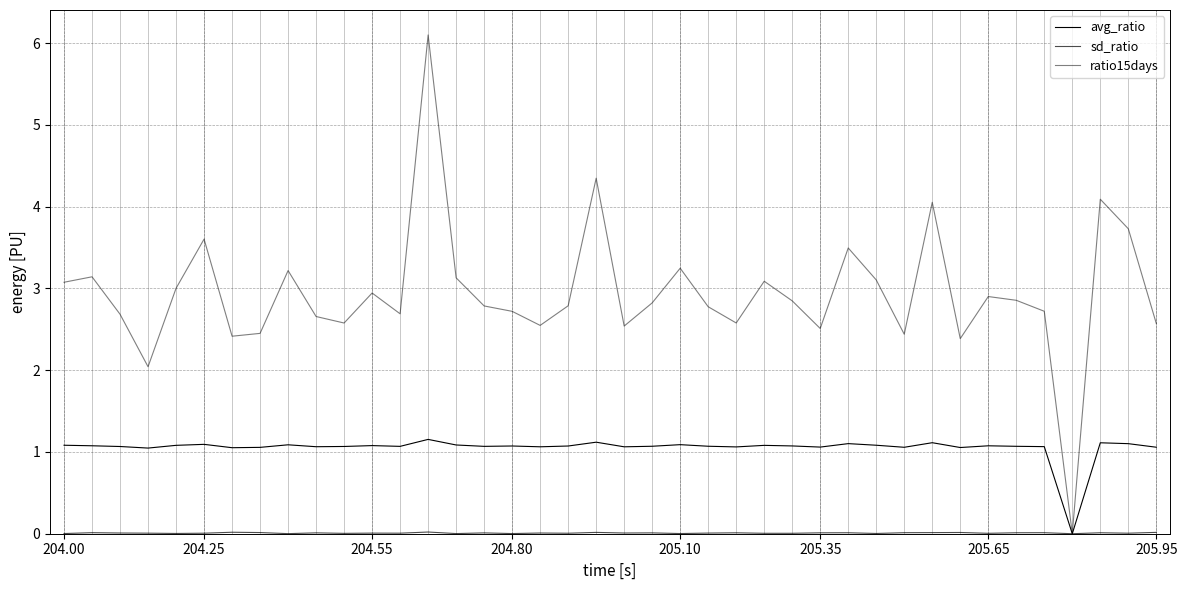

Reading left to right, extract all data points from this chart.

avg_ratio: 1.1	1.1	1.1	1.0	1.1	1.1	1.1	1.1	1.1	1.1	1.1	1.1	1.1	1.2	1.1	1.1	1.1	1.1	1.1	1.1	1.1	1.1	1.1	1.1	1.1	1.1	1.1	1.1	1.1	1.1	1.1	1.1	1.1	1.1	1.1	1.1	0.0	1.1	1.1	1.1
sd_ratio: 0.0	0.0	0.0	0.0	0.0	0.0	0.0	0.0	0.0	0.0	0.0	0.0	0.0	0.0	0.0	0.0	0.0	0.0	0.0	0.0	0.0	0.0	0.0	0.0	0.0	0.0	0.0	0.0	0.0	0.0	0.0	0.0	0.0	0.0	0.0	0.0	0.0	0.0	0.0	0.0
ratio15days: 3.1	3.1	2.7	2.0	3.0	3.6	2.4	2.5	3.2	2.7	2.6	2.9	2.7	6.1	3.1	2.8	2.7	2.5	2.8	4.3	2.5	2.8	3.2	2.8	2.6	3.1	2.8	2.5	3.5	3.1	2.4	4.1	2.4	2.9	2.9	2.7	0.0	4.1	3.7	2.6